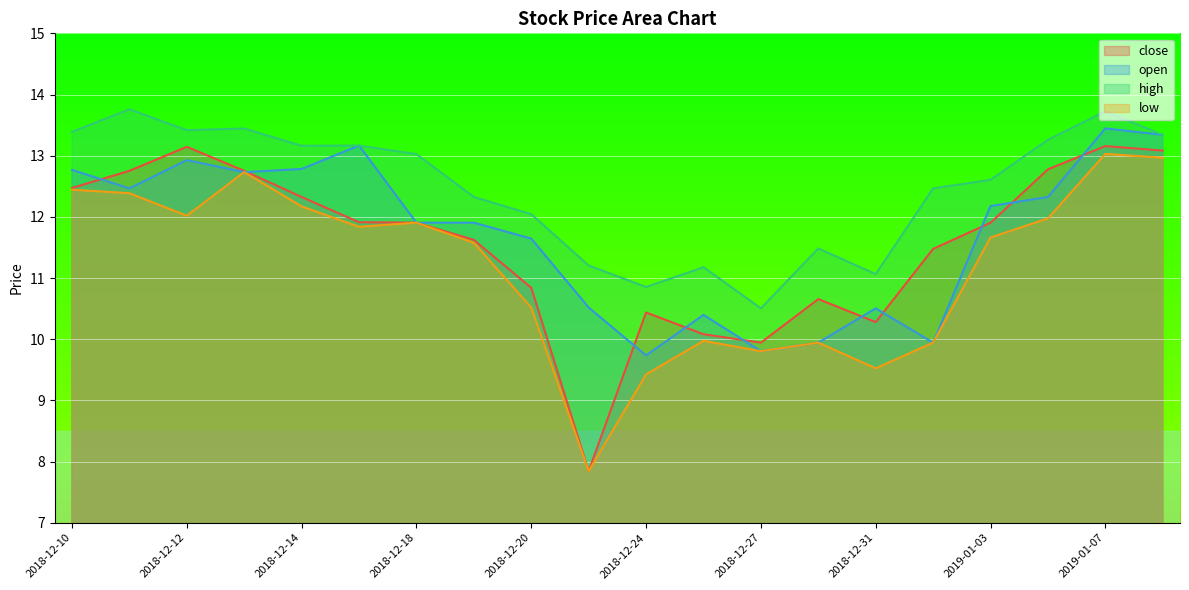

How many interior local valleys does the high series have?

5